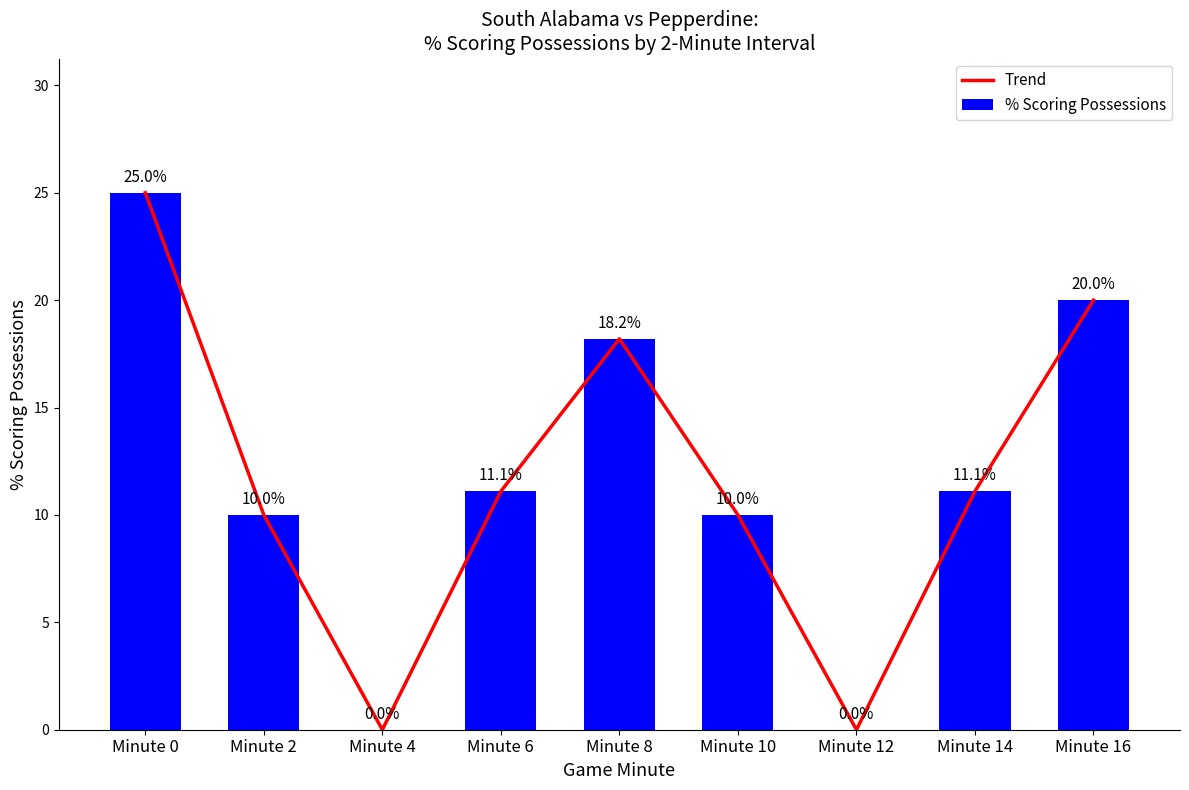

Count the number of categories in the chart.

9